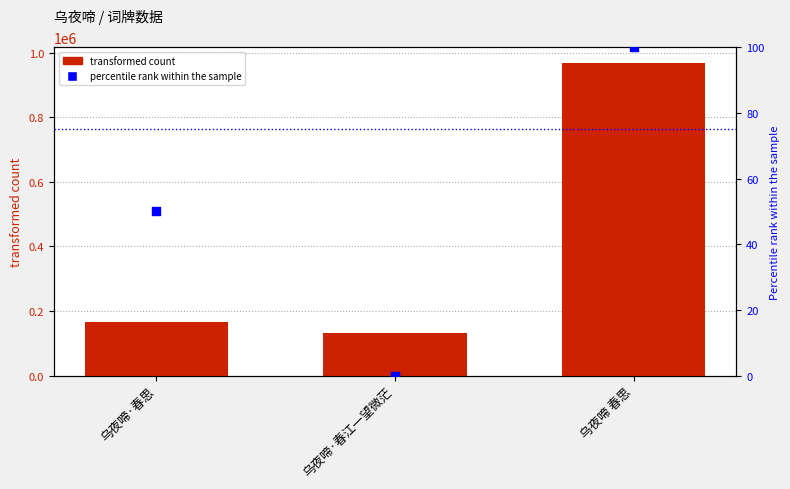

Which series contains the lowest Y value?

percentile rank within the sample